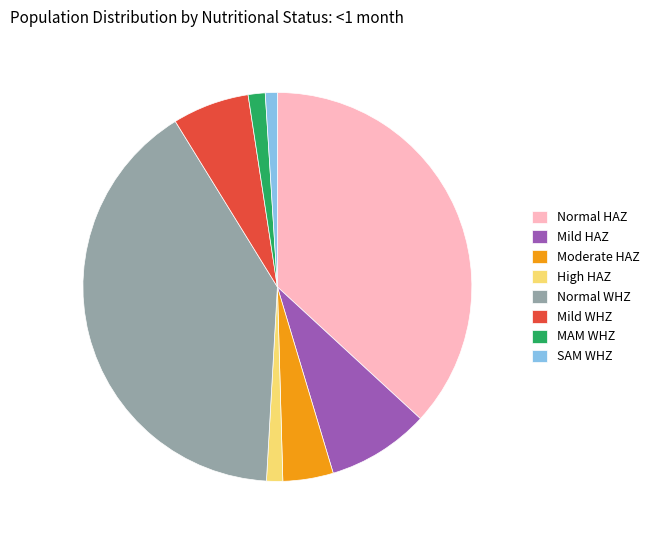

Is there a majority slice in this chart?

No